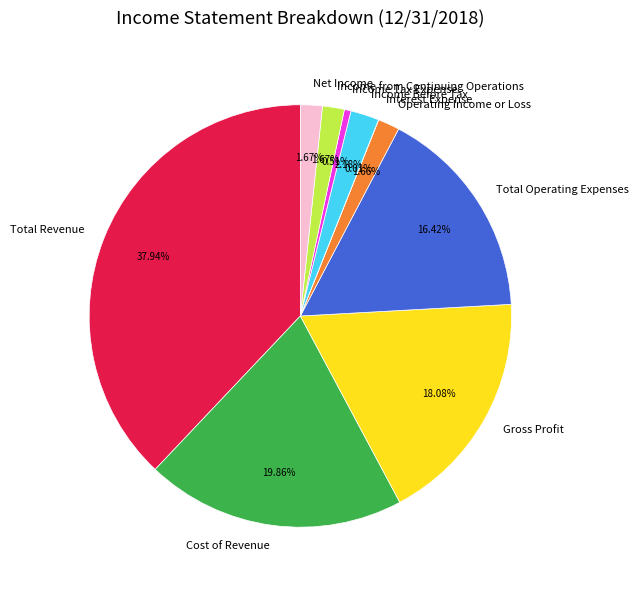

Does Gross Profit represent more than half of the total?

No